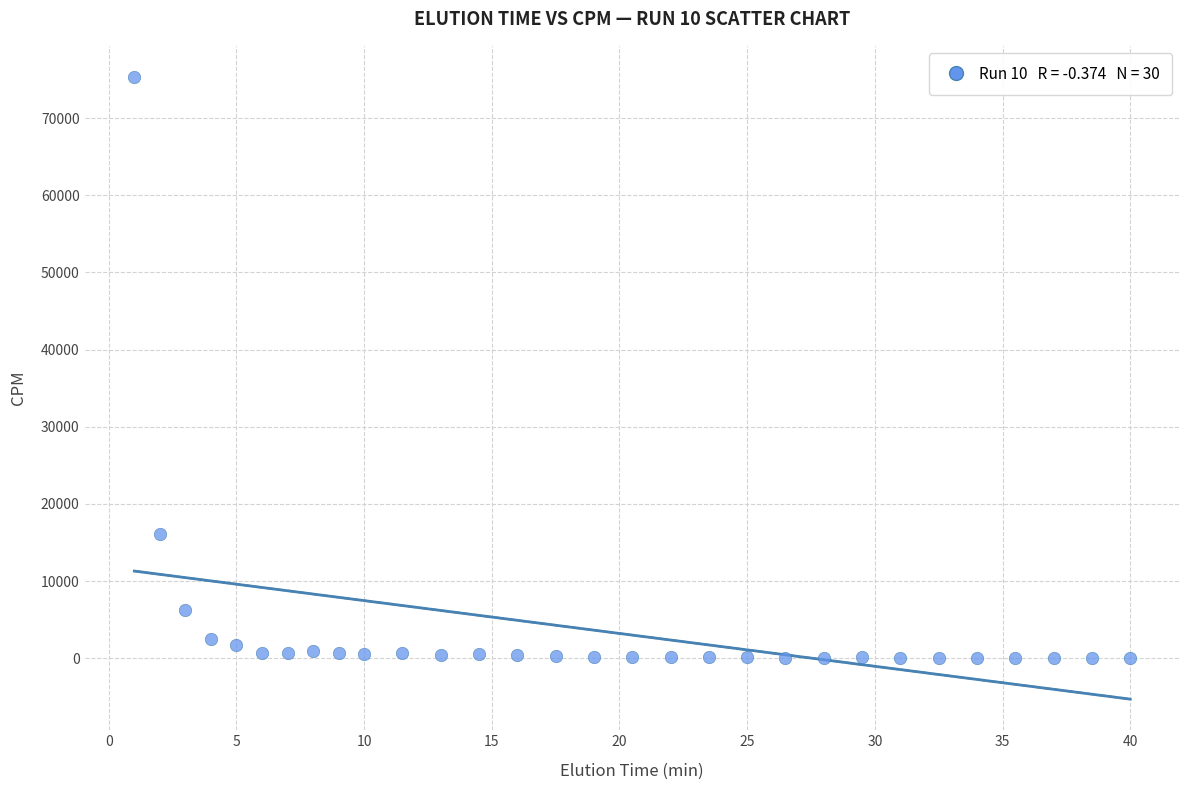

What Y value in the scatter plot is closest to 37666?

16100.8